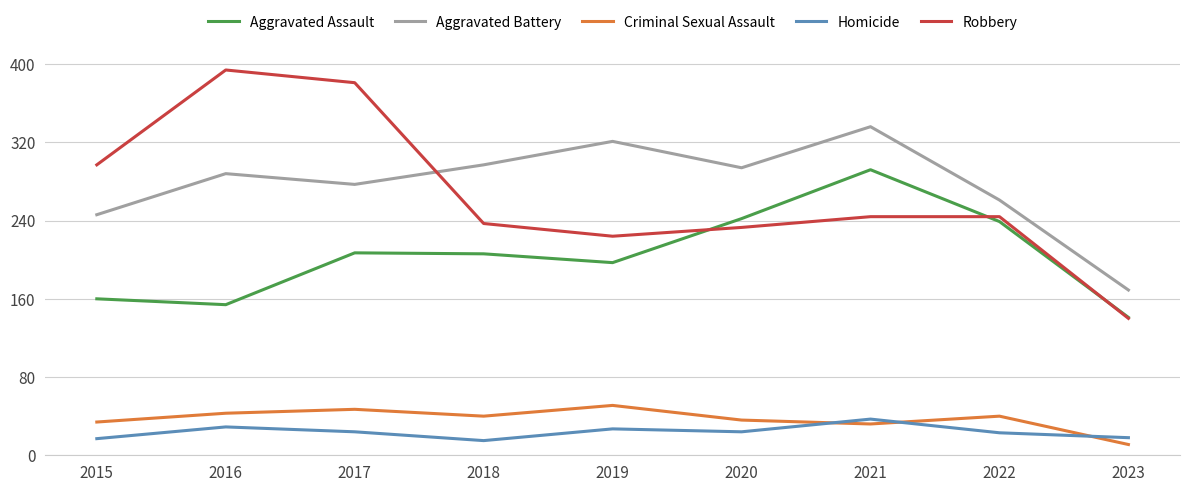

What are all the series names shown in the legend?

Aggravated Assault, Aggravated Battery, Criminal Sexual Assault, Homicide, Robbery